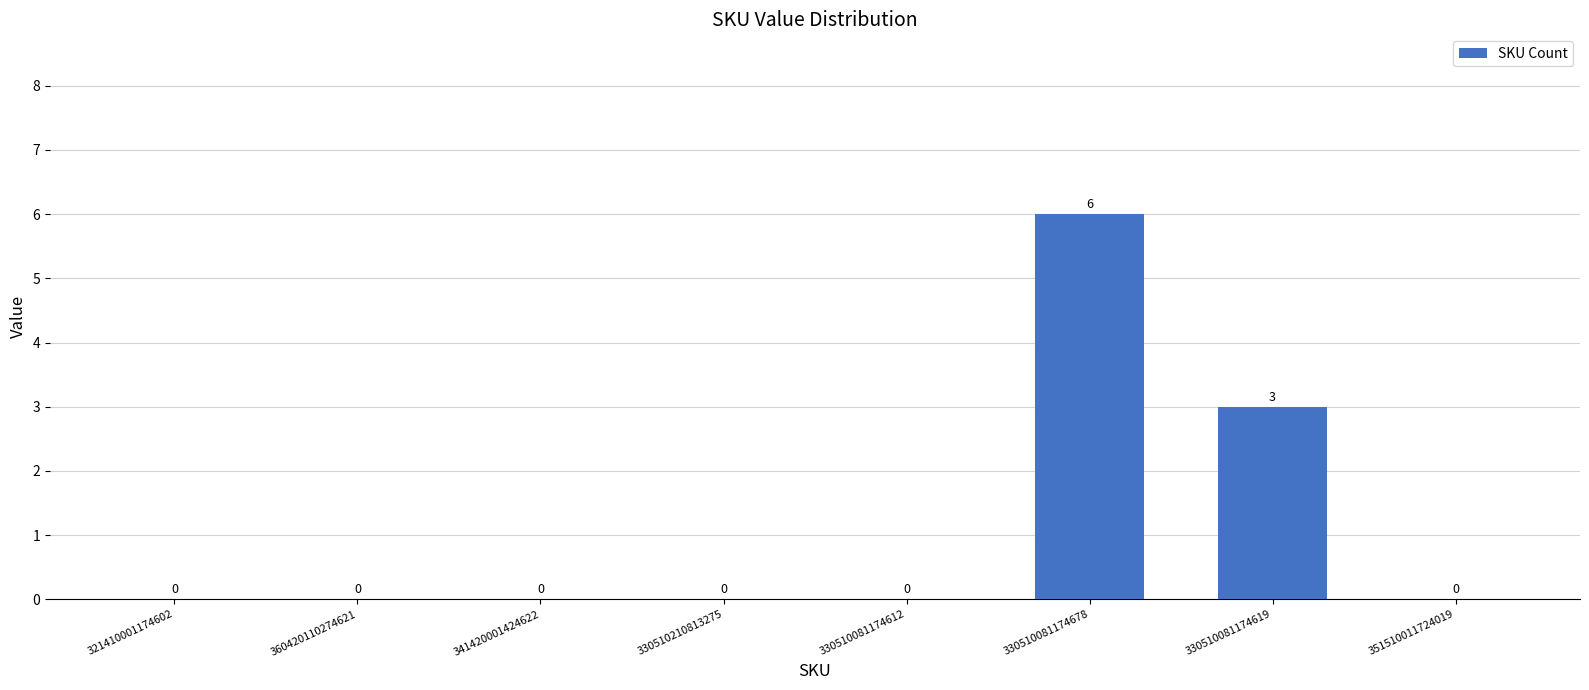

Is it true that the value at 341420001424622 is -3?

False